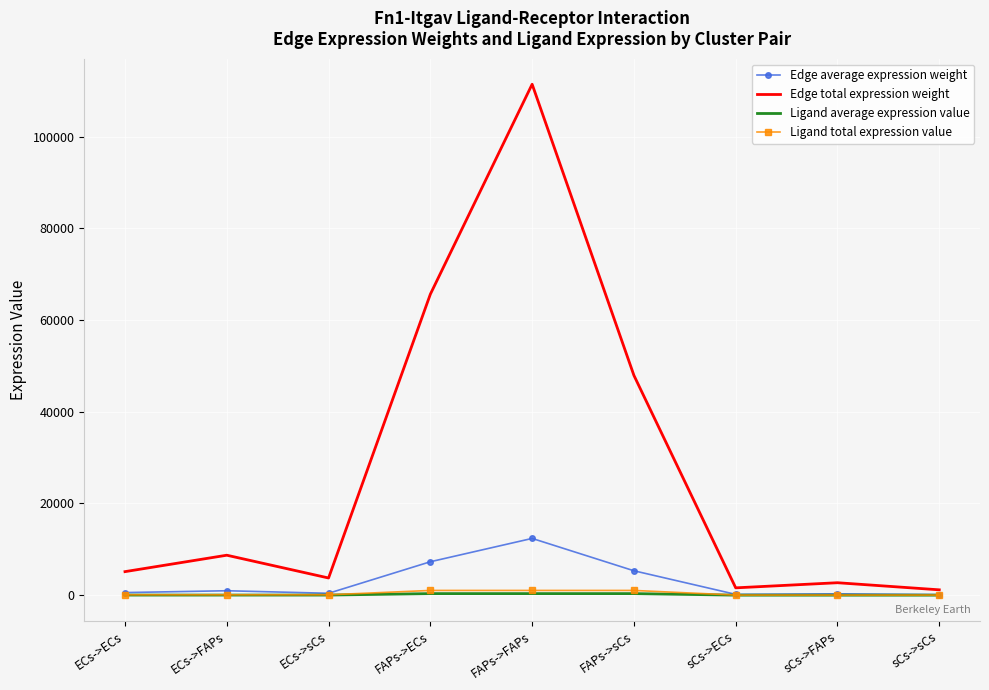

True or false: Edge total expression weight has more than 0 points higher than both neighbors.

True